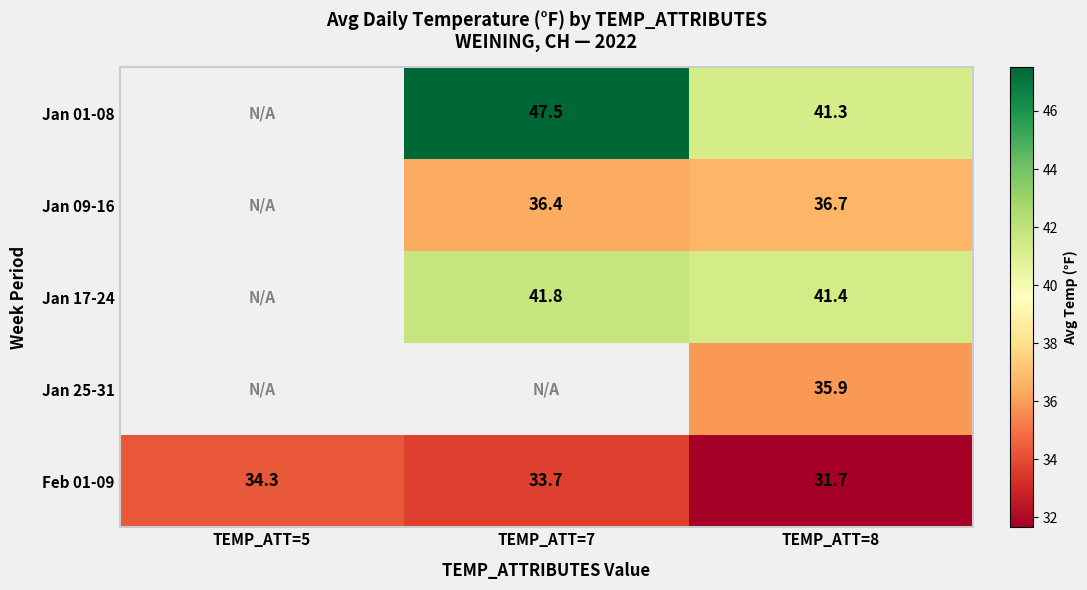

The Jan 25-31 series shows 53.2 at TEMP_ATT=8. True or false?

False